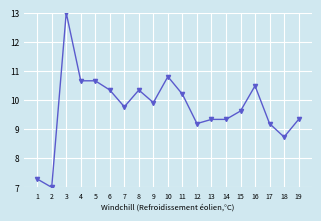

At which category does the chart reach its peak across all series?

3